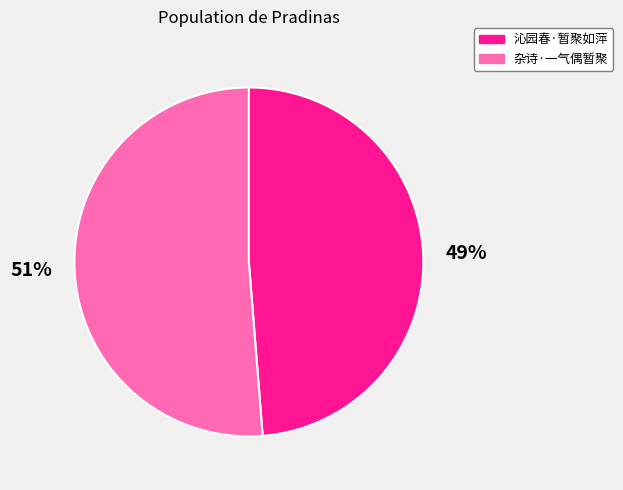

Which slice is the smallest?

沁园春·暂聚如萍